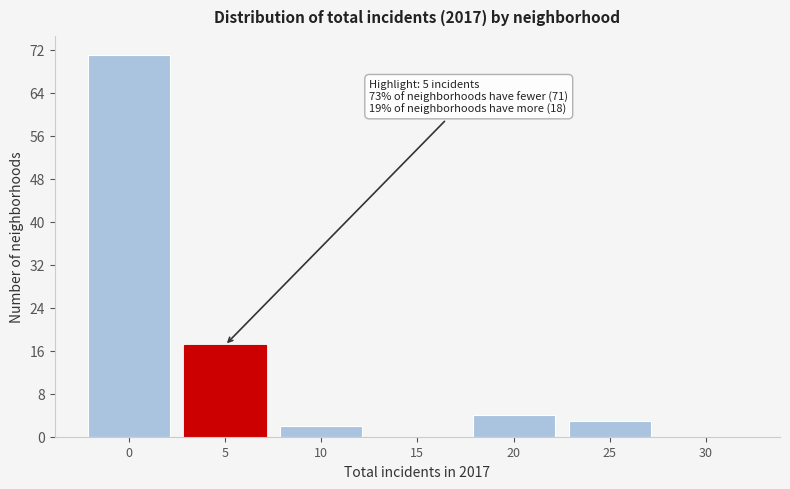

Reading left to right, what are all the values shown in this chart?

0=71	5=17	10=2	15=0	20=4	25=3	30=0